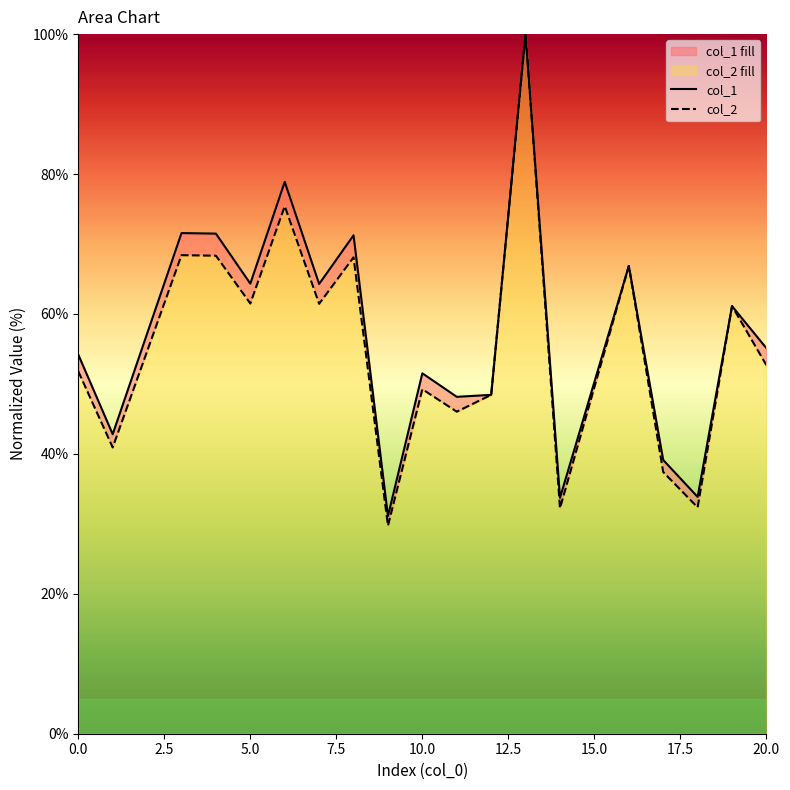

List the series in order of their peak value, highest first.

col_1, col_2